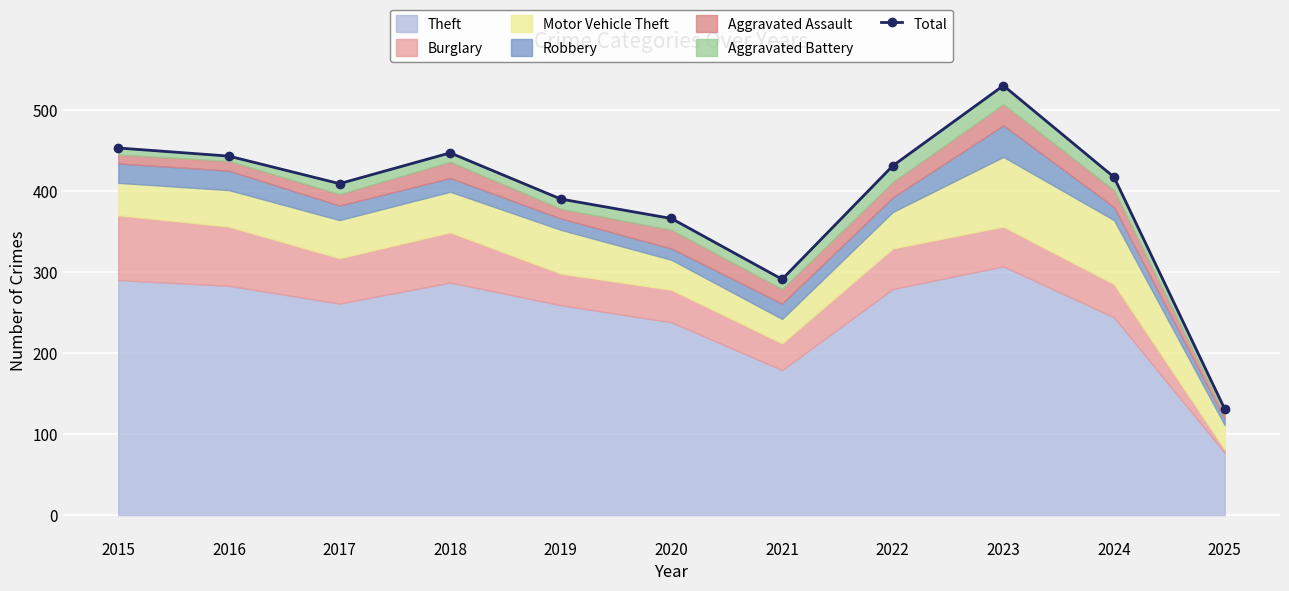

Between 2022 and 2020, which is larger?

2022